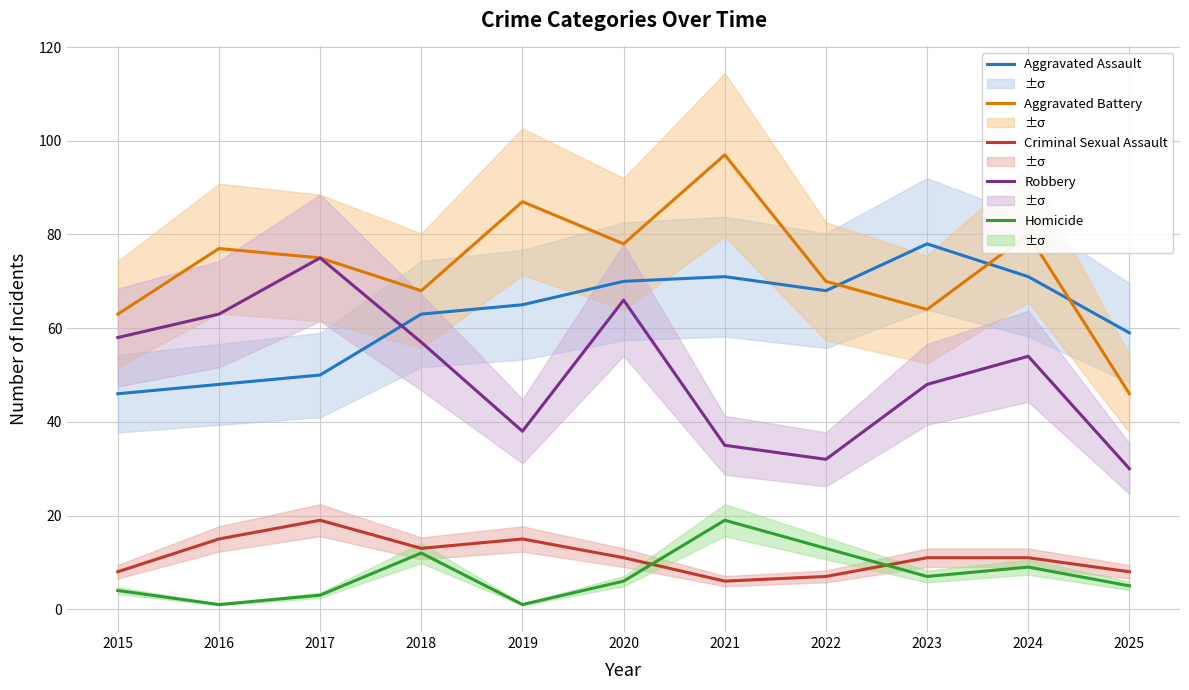

What is the approximate value of Criminal Sexual Assault at 2016, to the nearest 10?

20